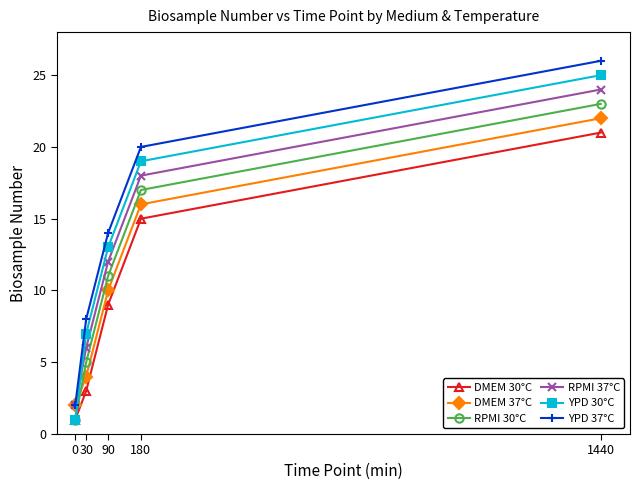

Reading right to left, list all the values displayed in this chart.

DMEM 30°C: 1440=21	180=15	90=9	30=3	0=1
DMEM 37°C: 1440=22	180=16	90=10	30=4	0=2
RPMI 30°C: 1440=23	180=17	90=11	30=5	0=1
RPMI 37°C: 1440=24	180=18	90=12	30=6	0=2
YPD 30°C: 1440=25	180=19	90=13	30=7	0=1
YPD 37°C: 1440=26	180=20	90=14	30=8	0=2